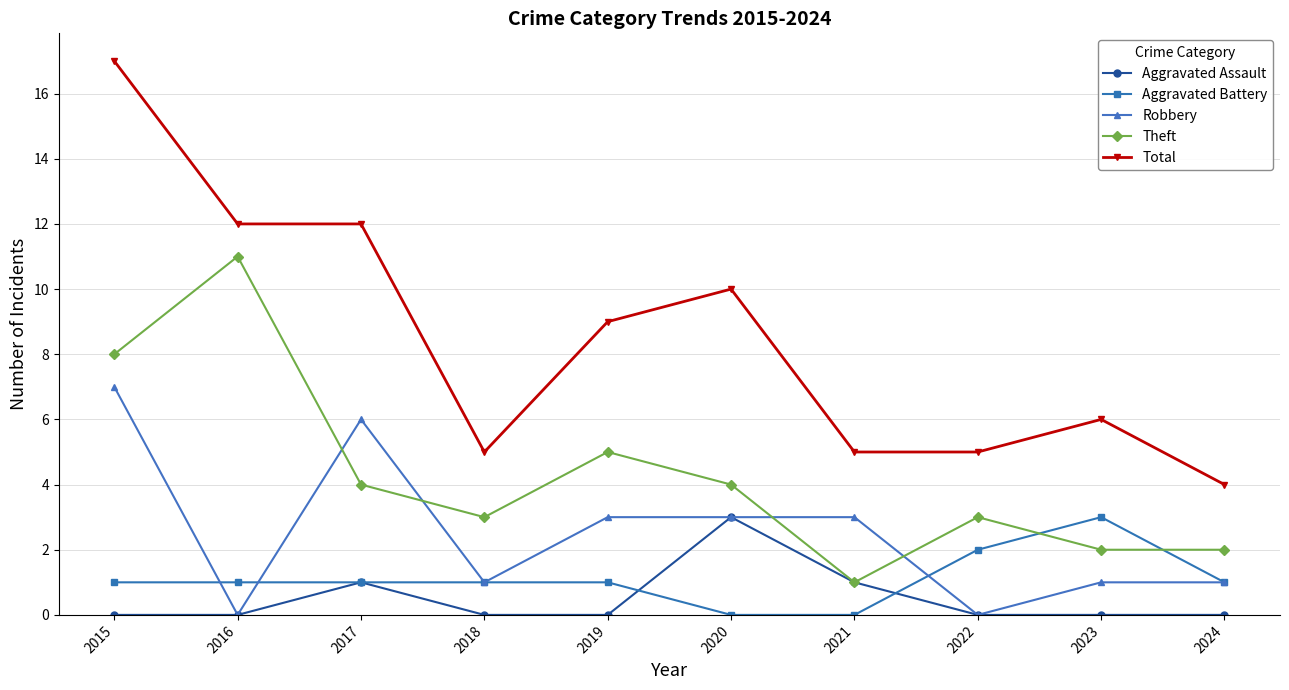

Which series has the largest range (max minus min)?

Total